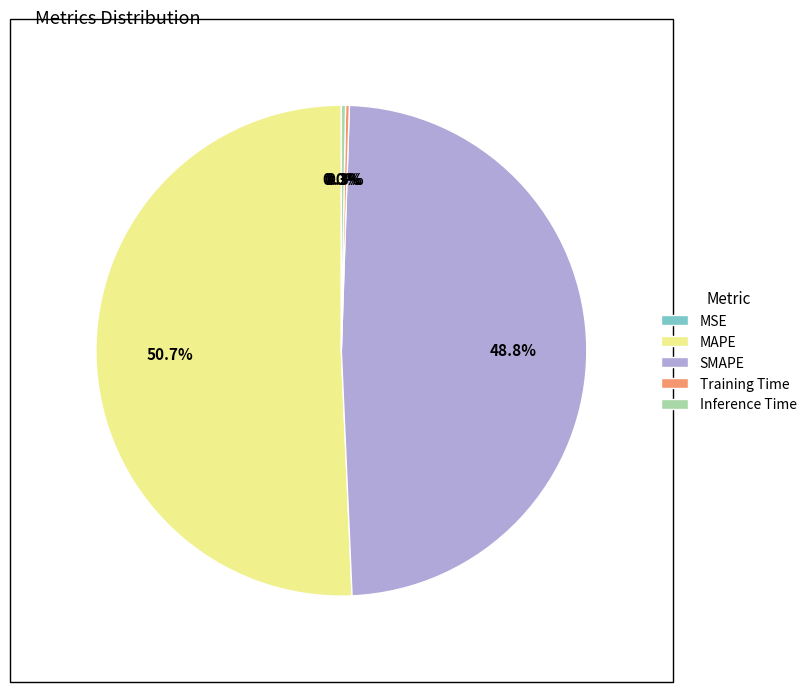

Which slice is the largest?

MAPE